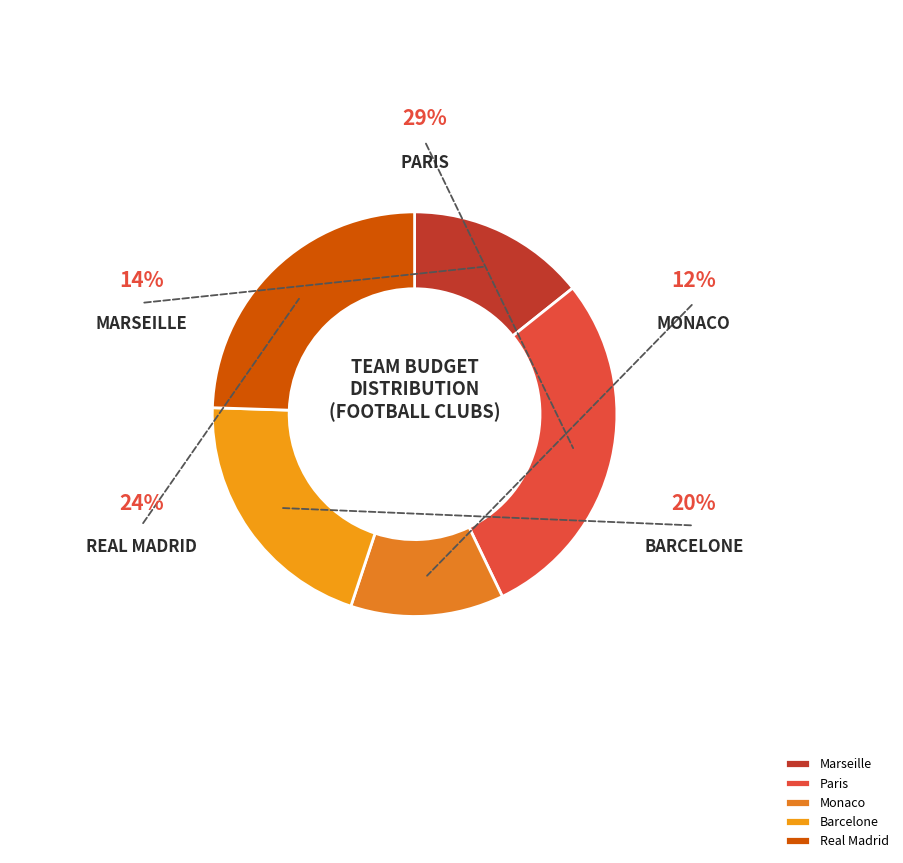

How many slices are in this pie chart?

5